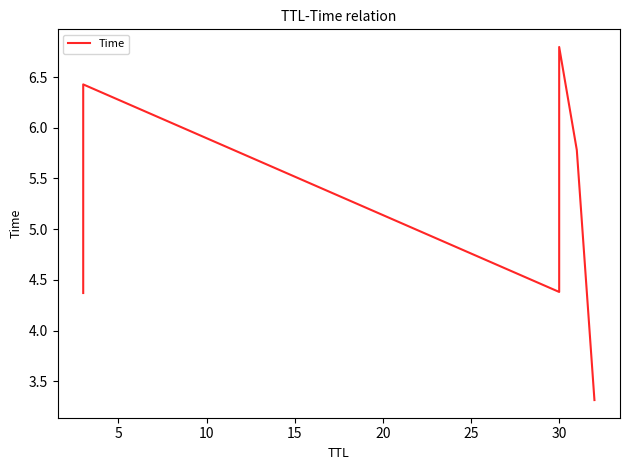

Reading left to right, transcribe all the data shown in this chart.

4.4	6.4	4.4	6.8	5.8	3.3